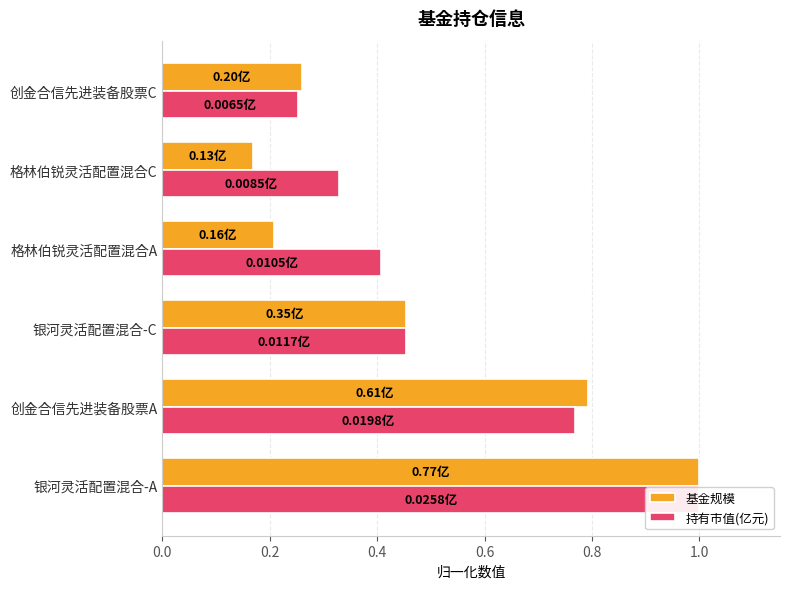

List the series in order of their peak value, highest first.

基金规模, 持有市值(亿元)